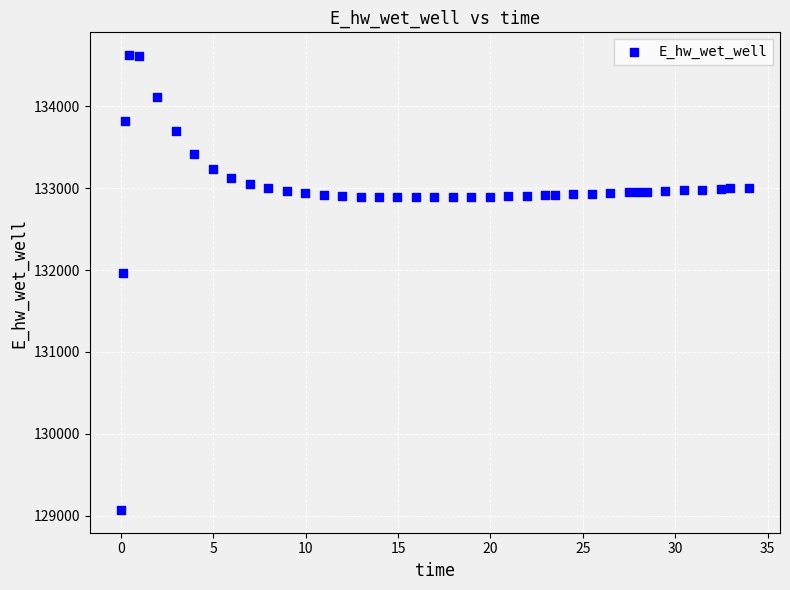

What is the range of Y values (max minus min)?

5556.2